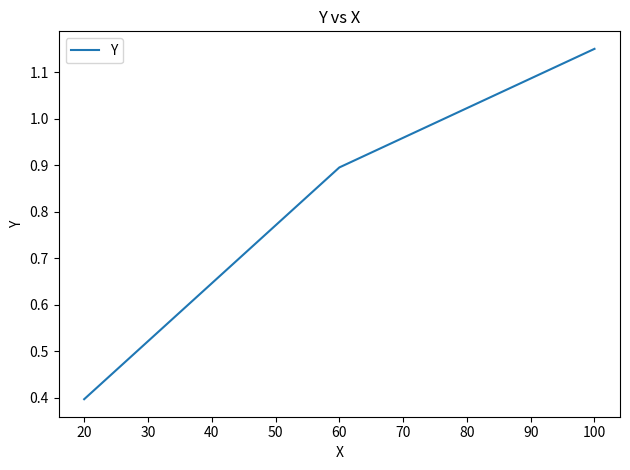

At which category does the chart reach its minimum across all series?

20